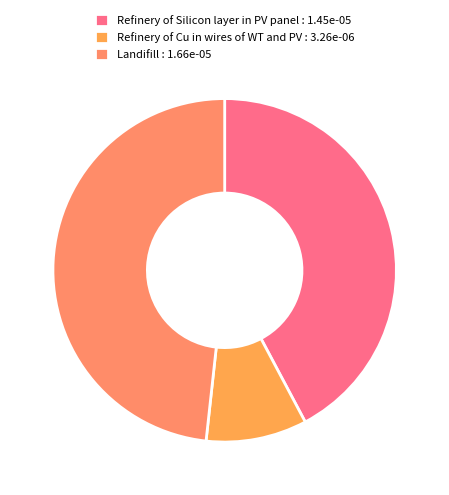

How many slices are in this pie chart?

3